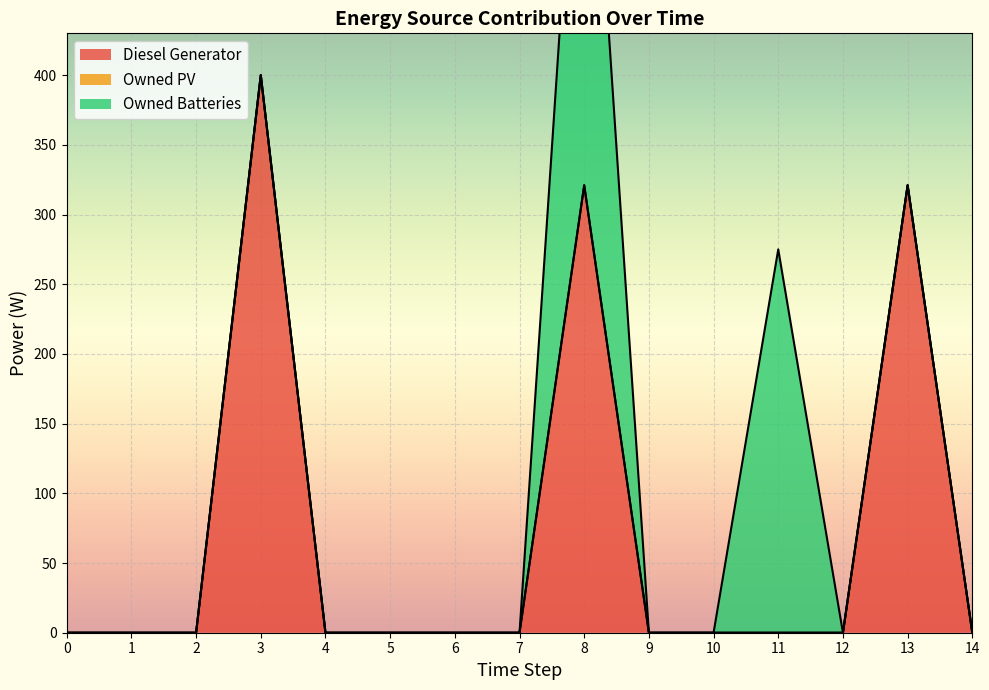

True or false: Owned PV and Owned Batteries intersect in this chart.

False